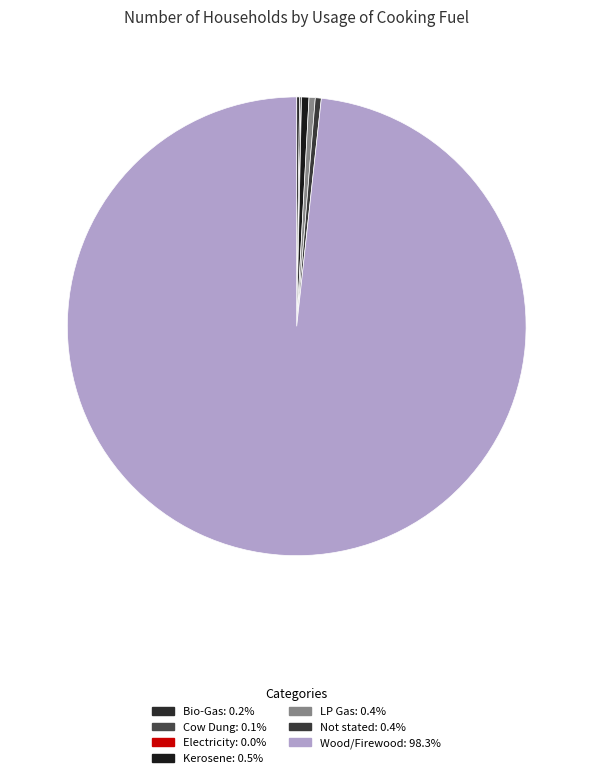

Do Electricity and Wood/Firewood together represent more than half of the pie?

Yes